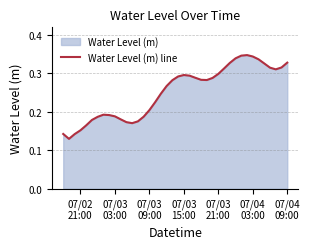

Does the chart have visible grid lines?

Yes